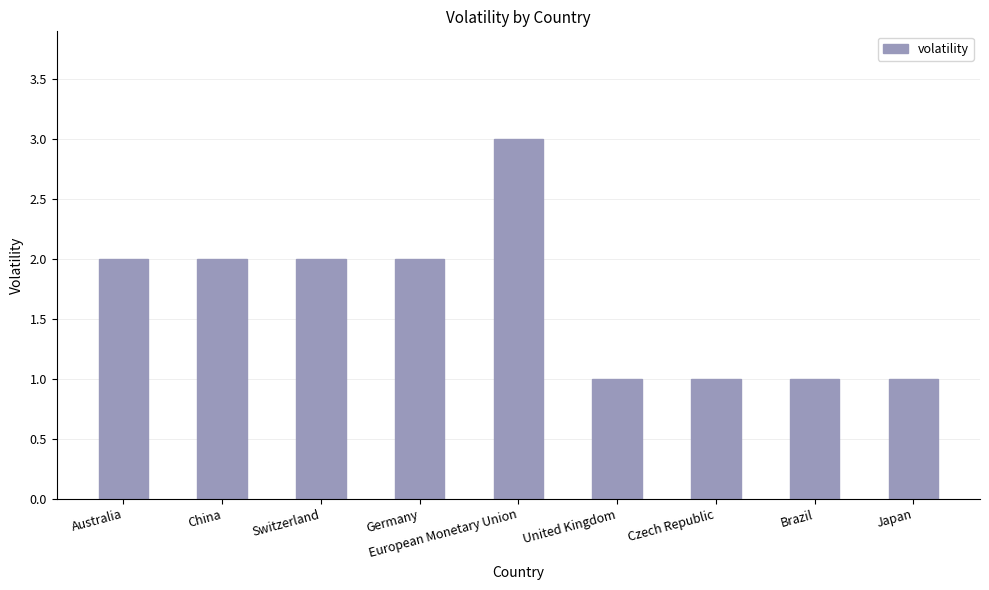

Count the values in the range 1 to 2.

8